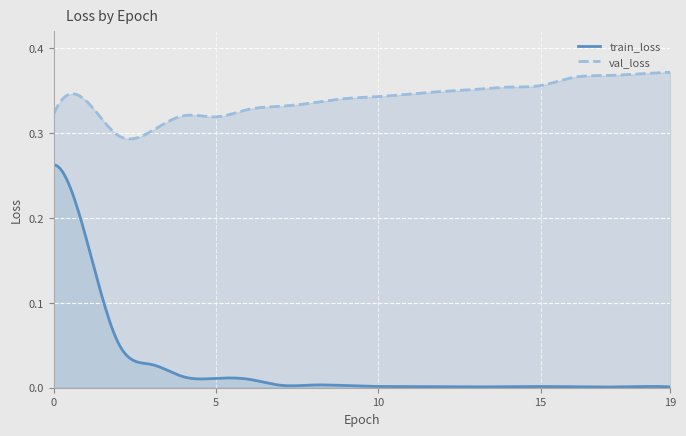

Which category has the lowest value across all series?

17